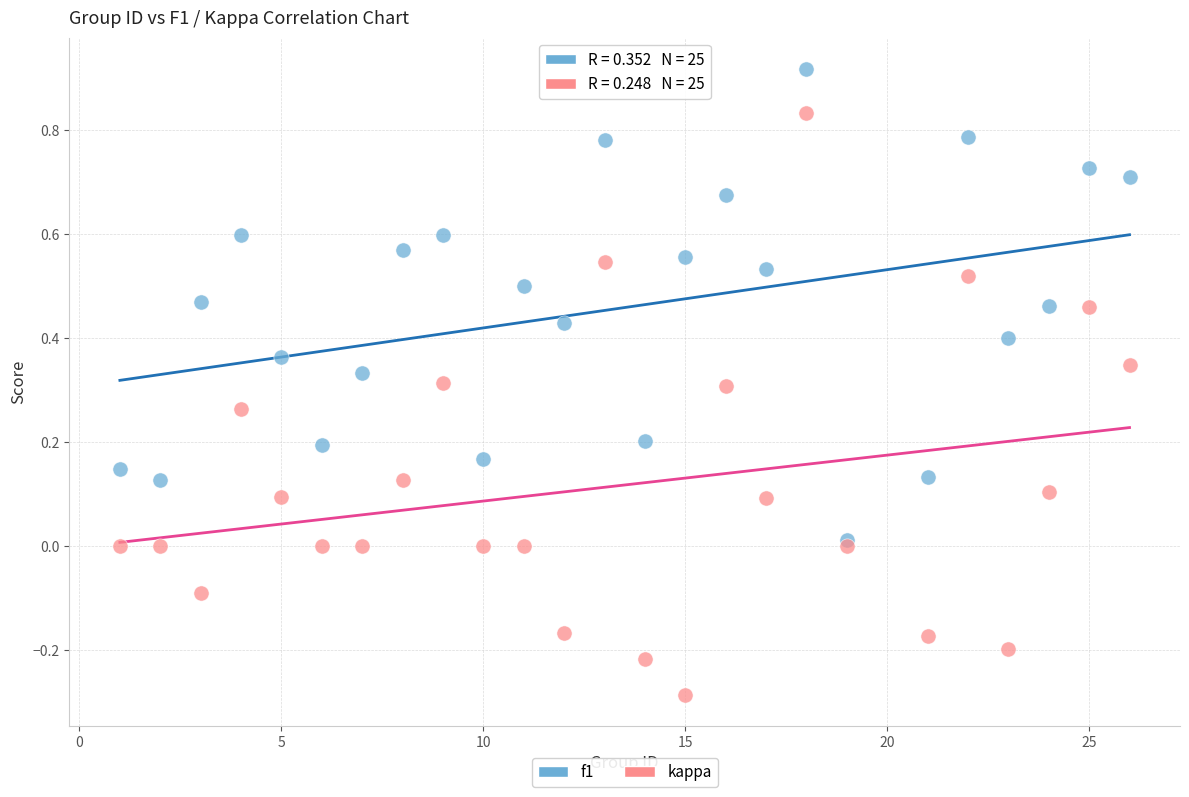

What are all the series names shown in the legend?

f1, kappa